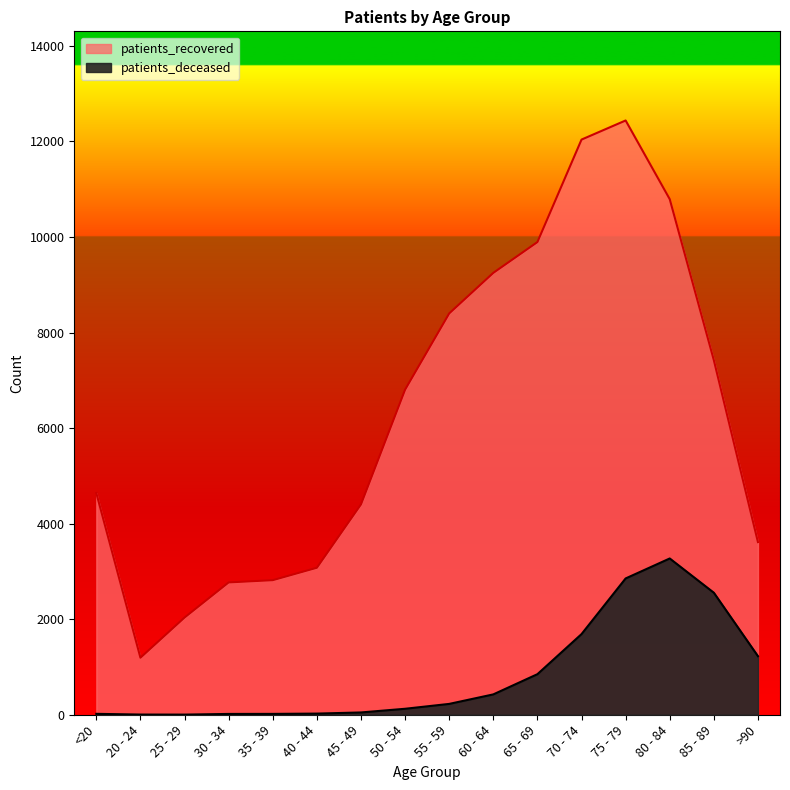

What is the difference between the second highest and second lowest values in the patients_deceased series?

2849